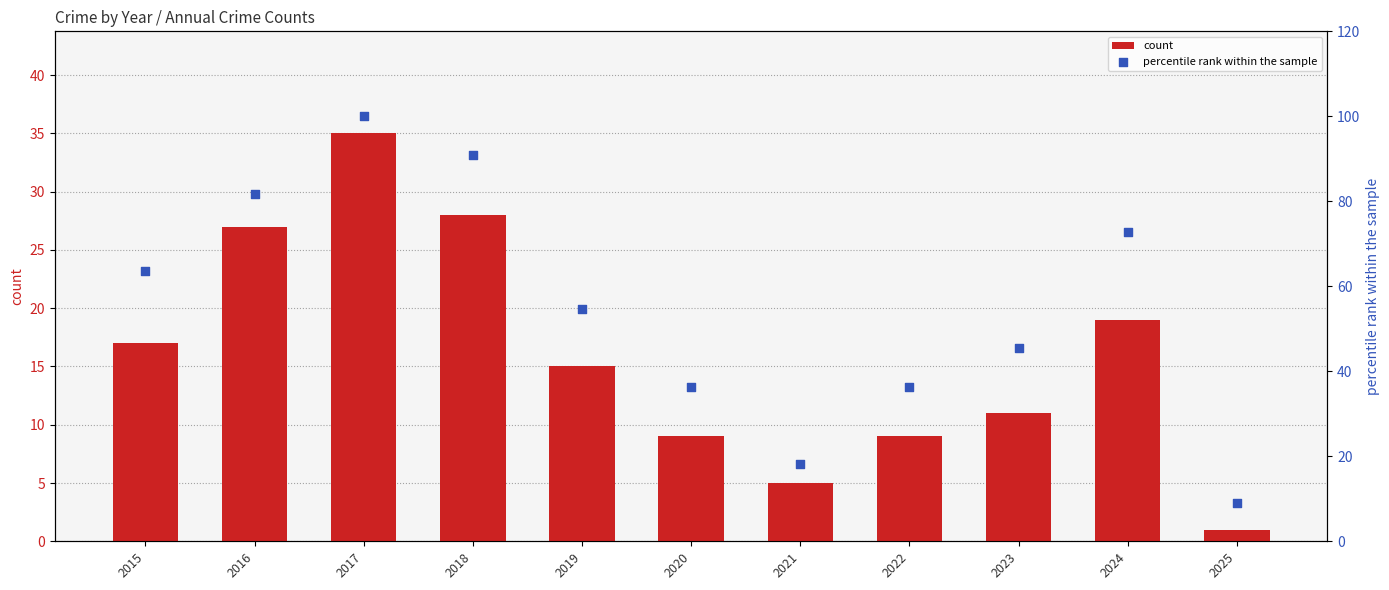

Which series reaches the minimum Y coordinate?

count